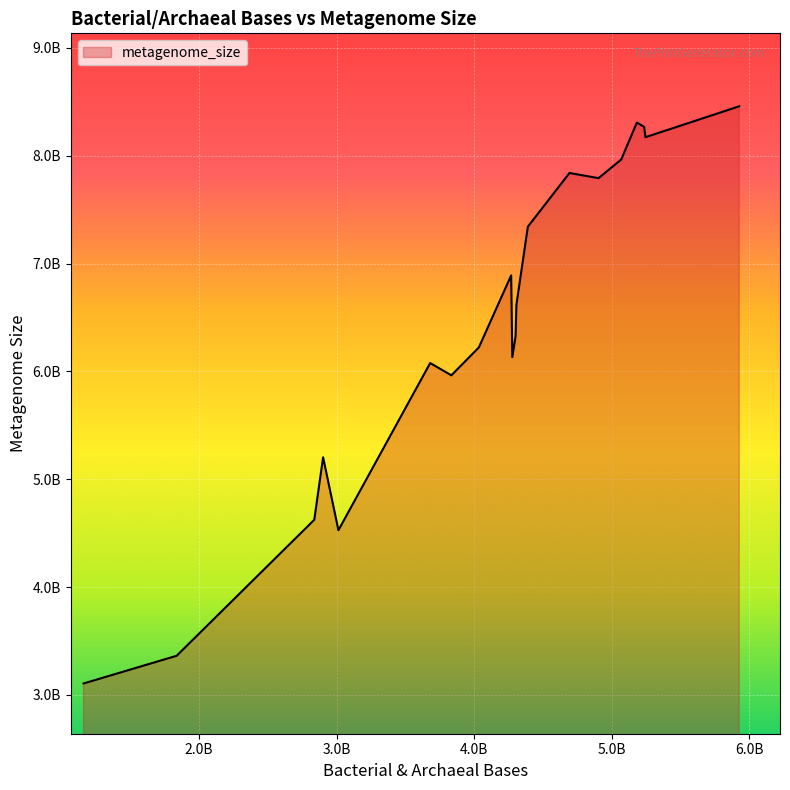

Does the chart display data point markers on the line(s)?

No